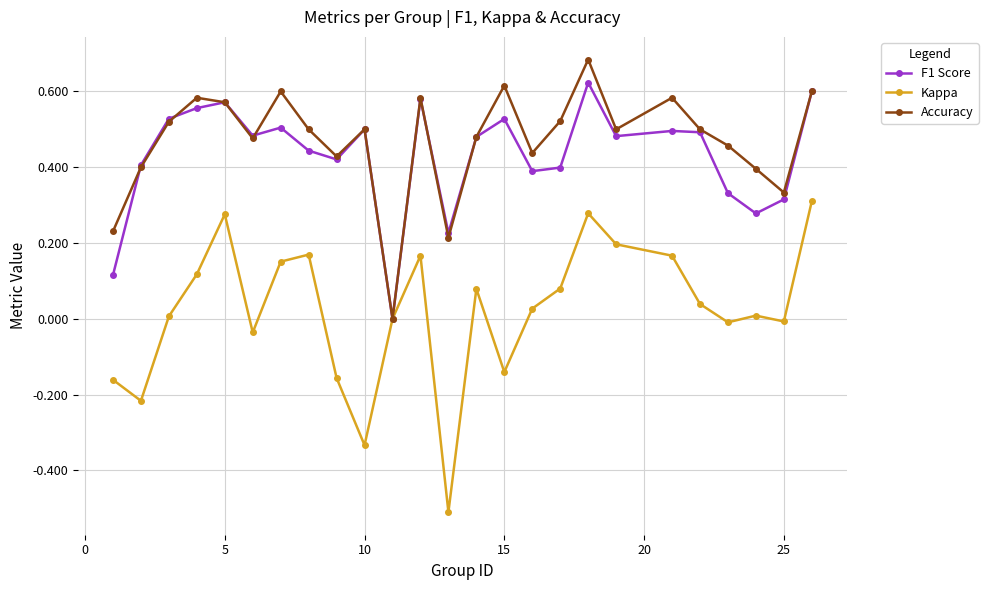

How many interior local valleys does the Accuracy series have?

7